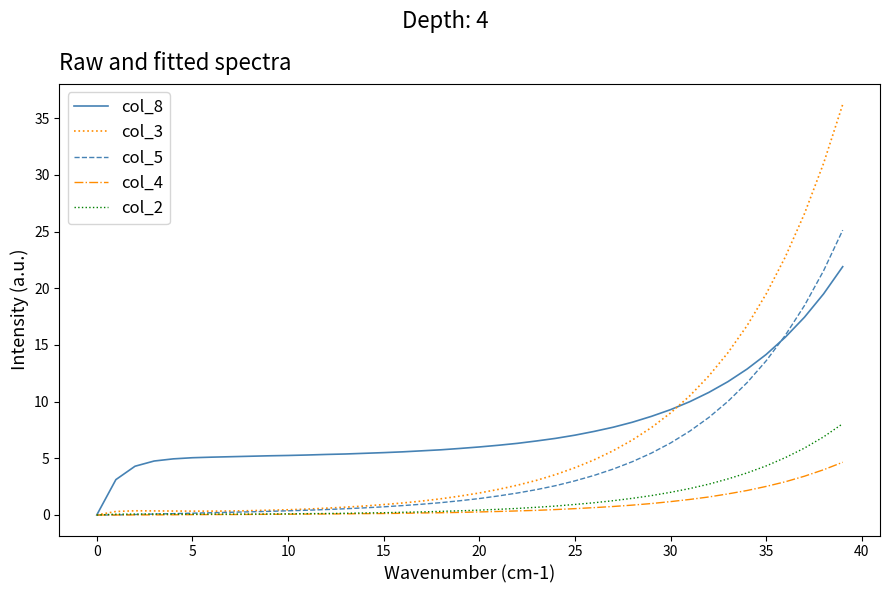

Does the chart have visible grid lines?

No